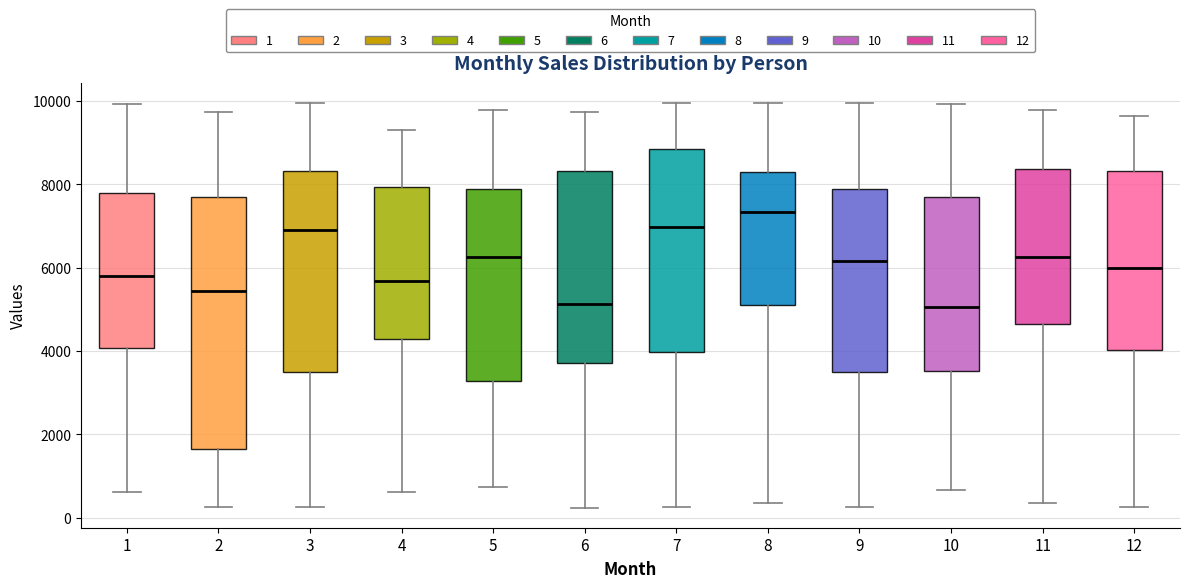

Which box's median line is the highest?

8